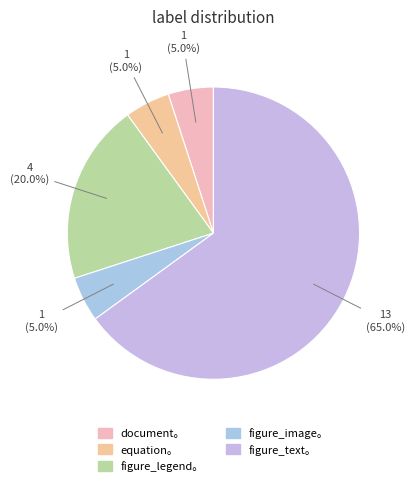

Which slice represents more than half of the pie?

figure_text